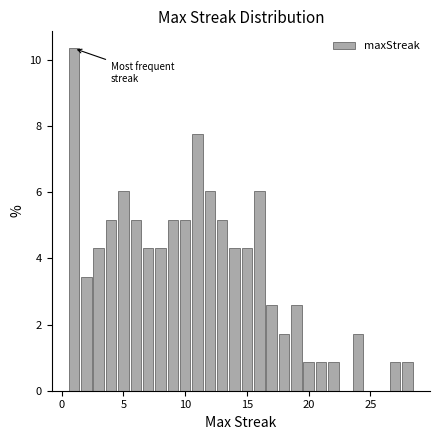

Around what value on the x-axis is the tallest bar? Give the approximate position of its centre, as read against the axis.

1.0